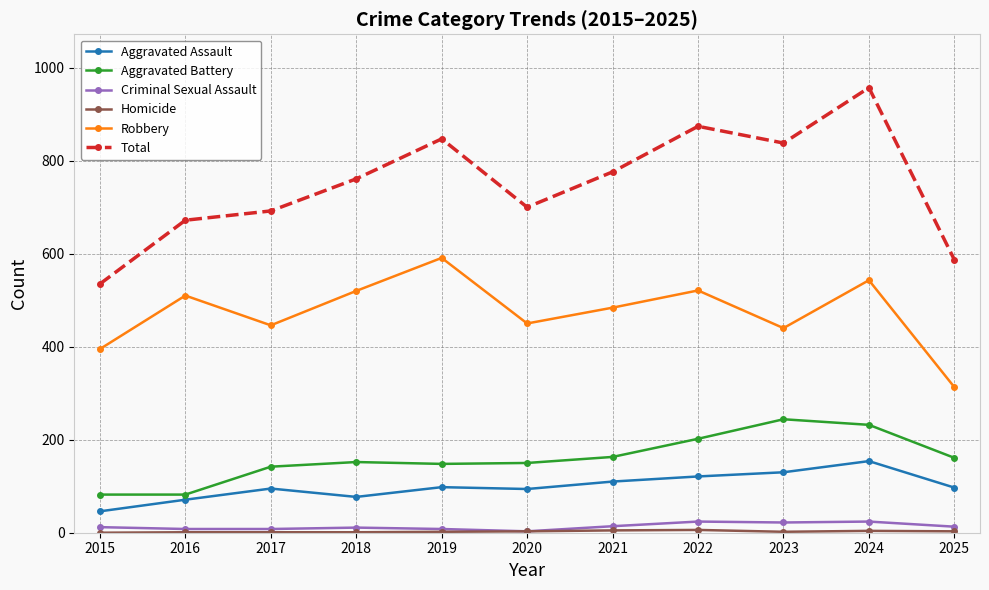

How many data points in Criminal Sexual Assault are less than 12?

5